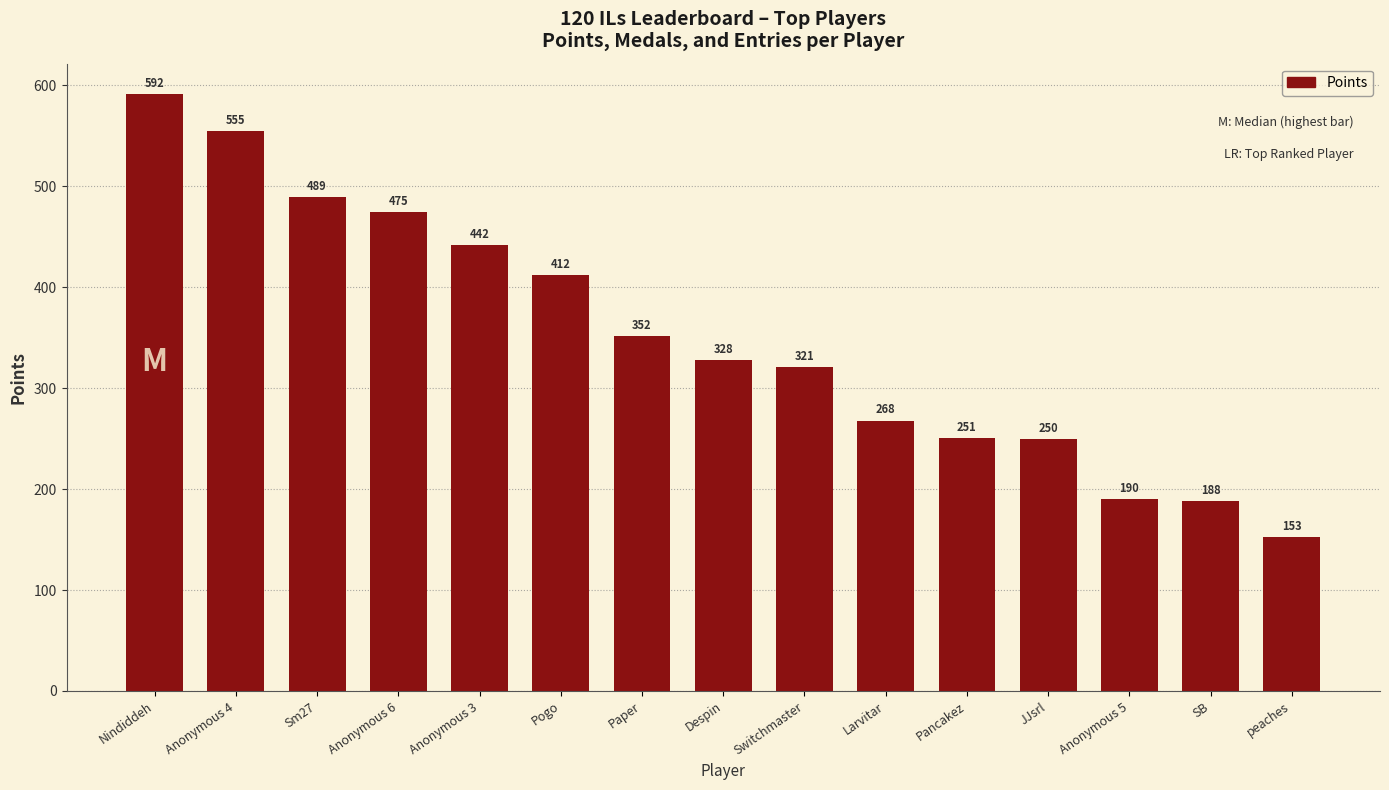

Approximately how many times larger is the value at SB compared to Anonymous 4?

0.3